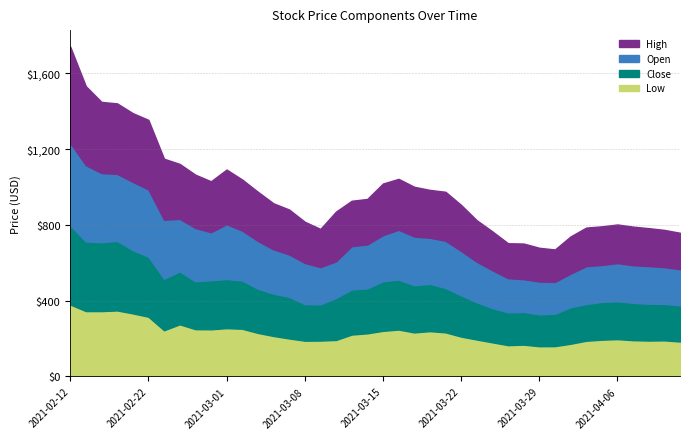

What are all the series names shown in the legend?

High, Open, Close, Low